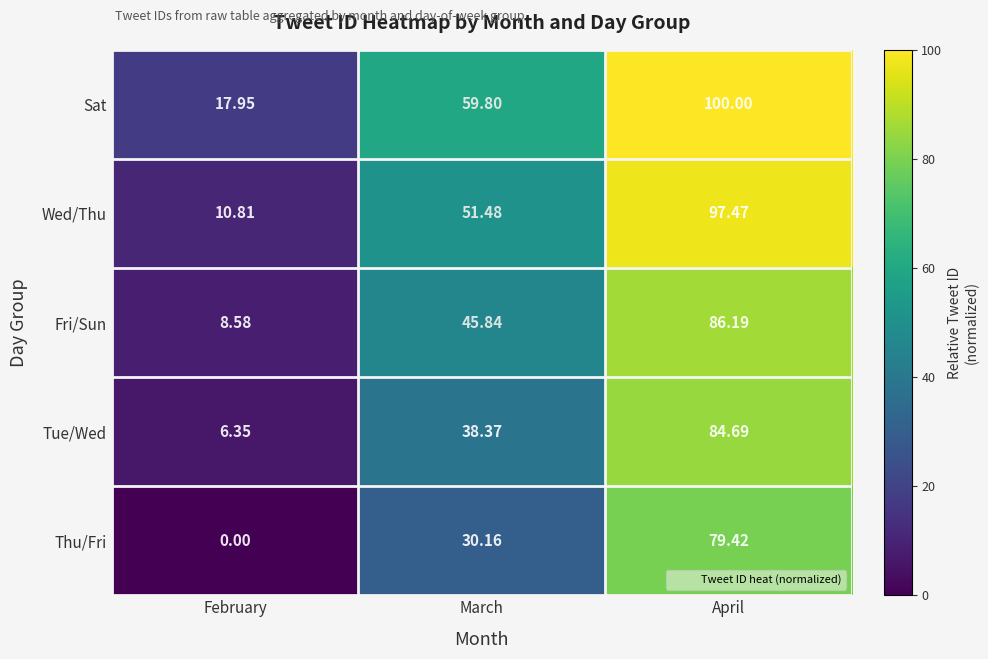

At which label does Thu/Fri reach its peak?

April